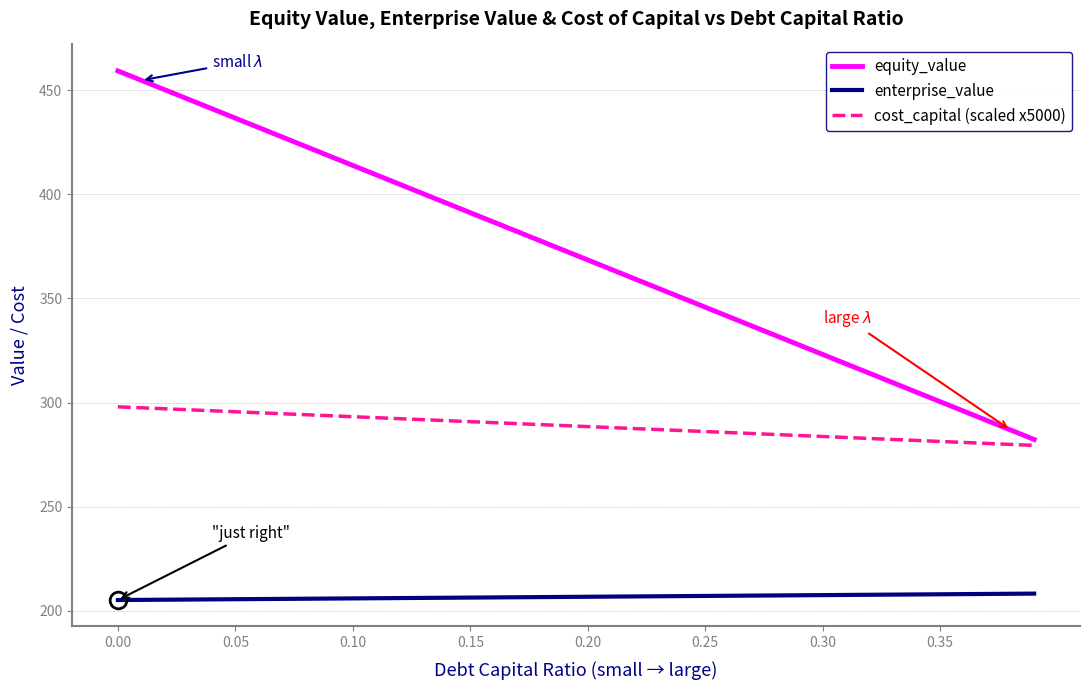

How many lines are shown in the chart?

3